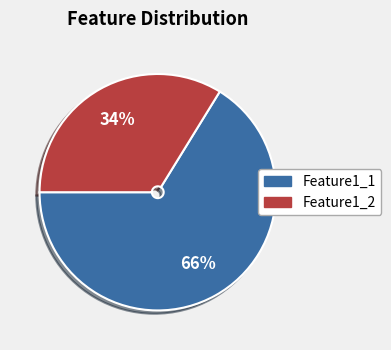

Is there a majority slice in this chart?

Yes